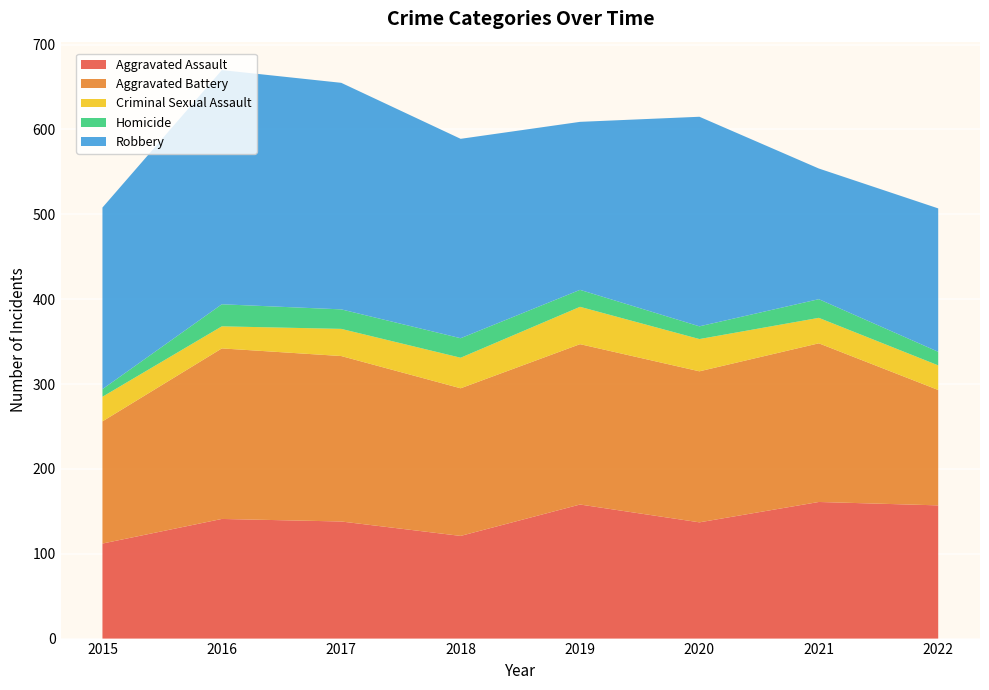

Reading left to right, list all the values displayed in this chart.

Aggravated Assault: 112	141	138	121	158	137	161	157
Aggravated Battery: 144	201	195	174	189	178	187	136
Criminal Sexual Assault: 29	26	32	36	44	38	30	29
Homicide: 9	26	23	23	20	15	22	16
Robbery: 214	276	267	235	198	247	154	169